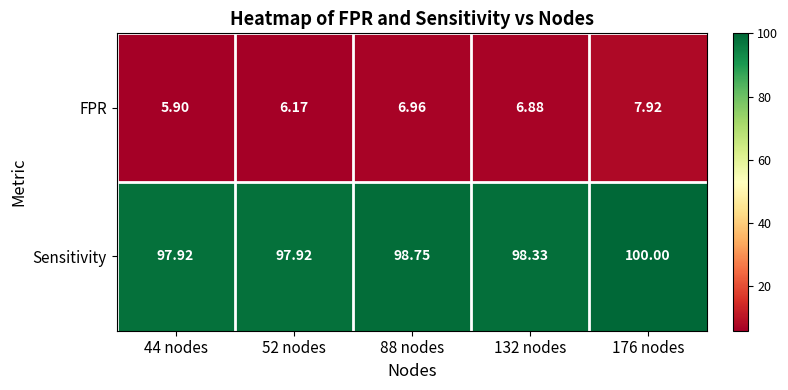

What is the total value across all series at 88 nodes?

105.7